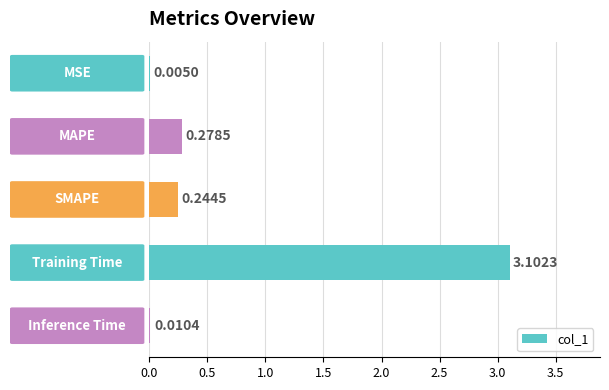

What is the sum of all values?

3.6